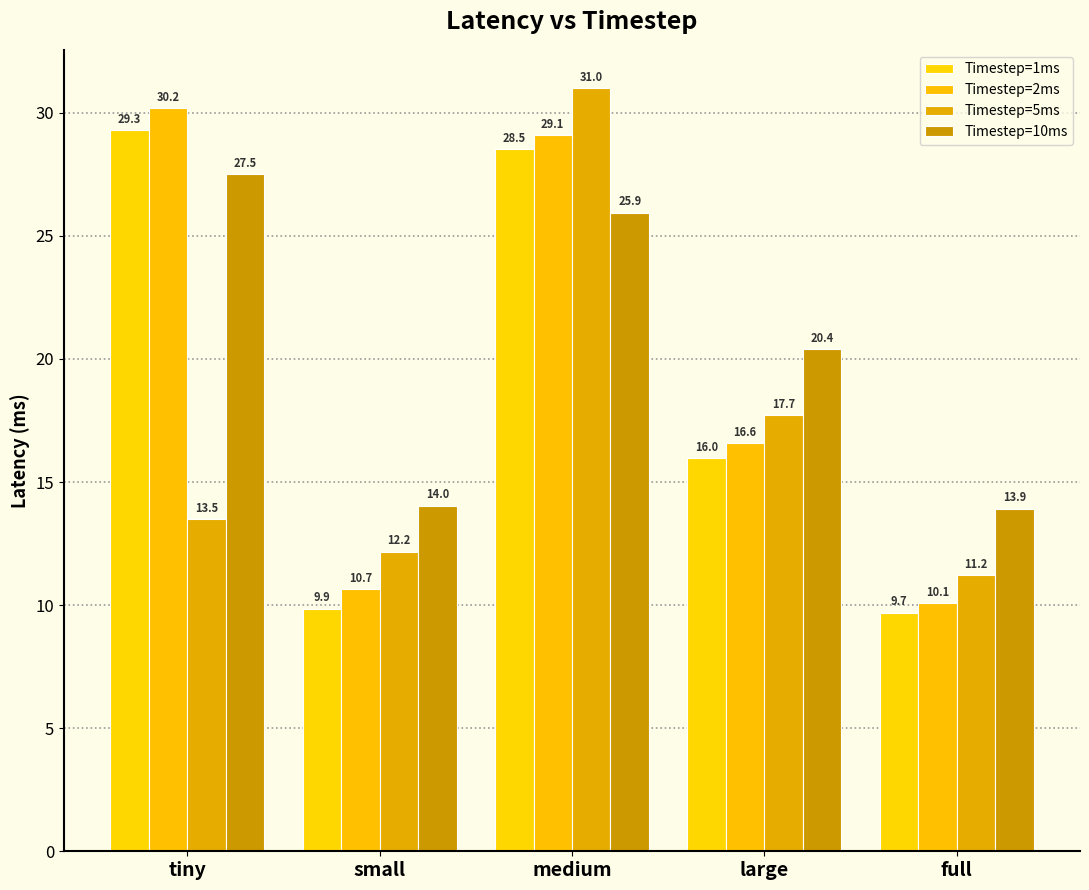

How many bars are there in each group?

4